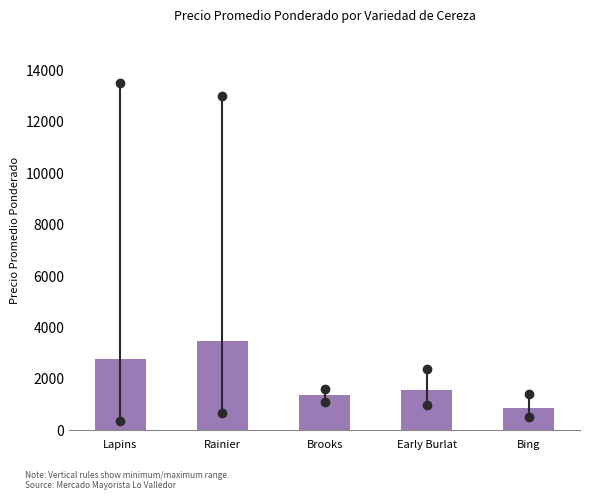

Reading left to right, what are all the values shown in this chart?

2769.5	3467.8	1362.5	1550.0	850.0